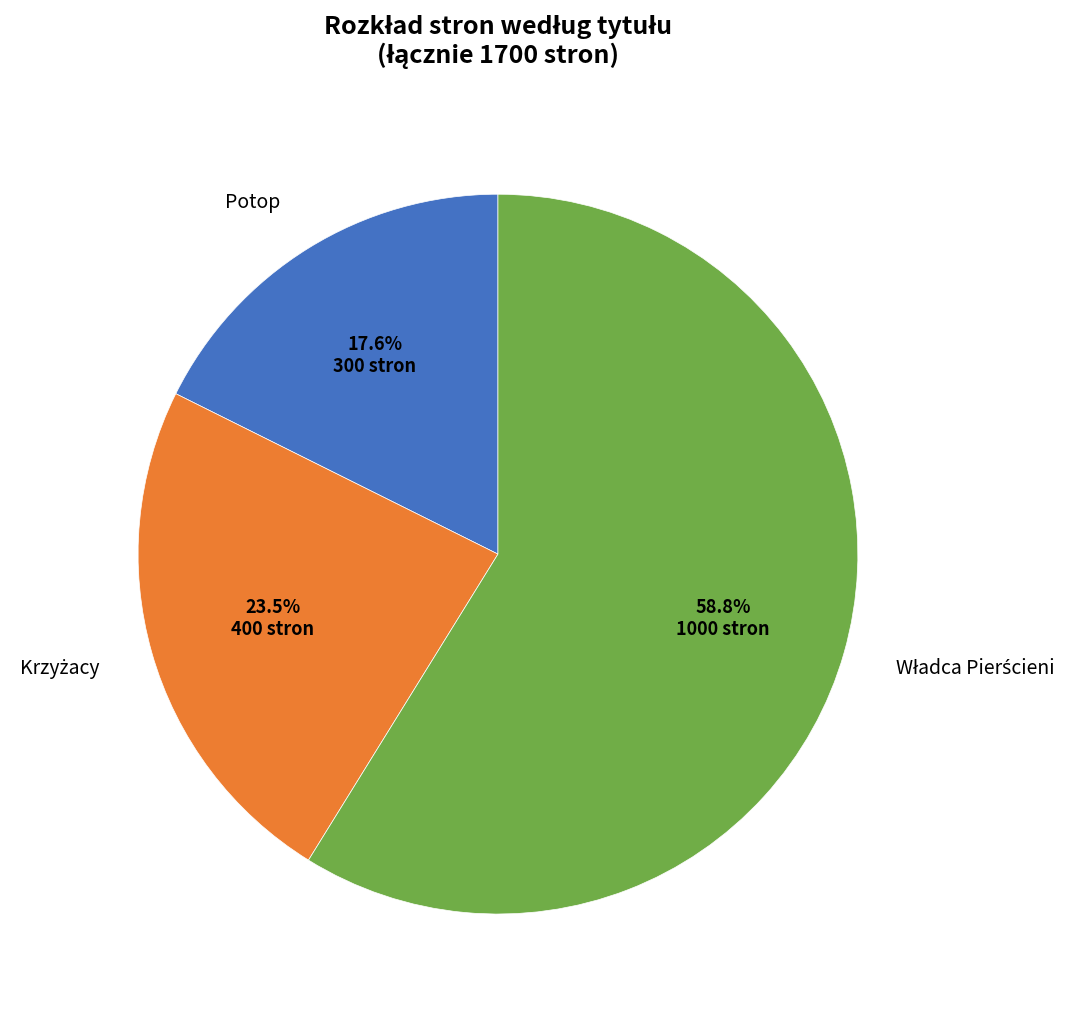

What is the smallest slice in the pie chart?

Potop